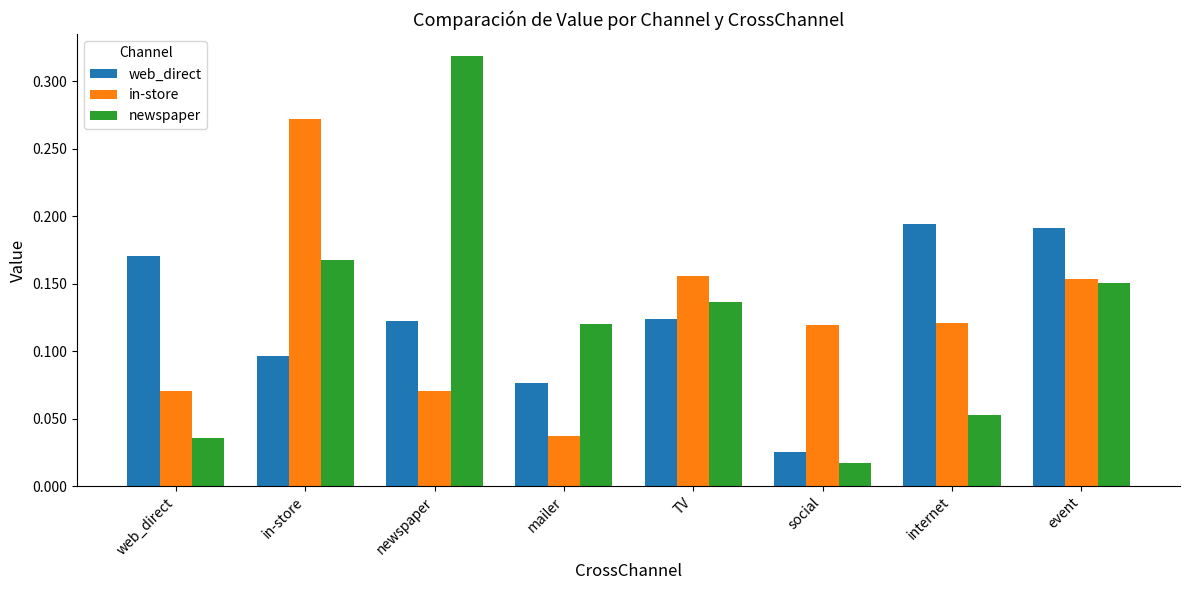

What are all the series names shown in the legend?

web_direct, in-store, newspaper